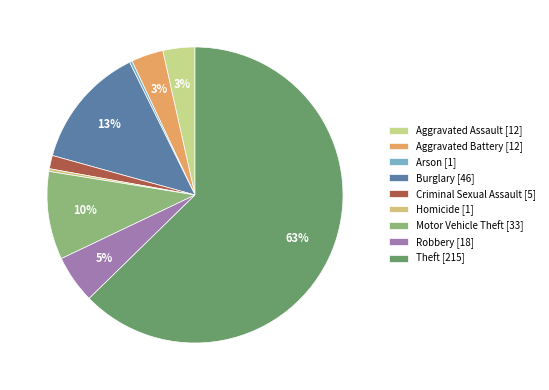

To the nearest percent, what percentage of the pie is Motor Vehicle Theft?

10%